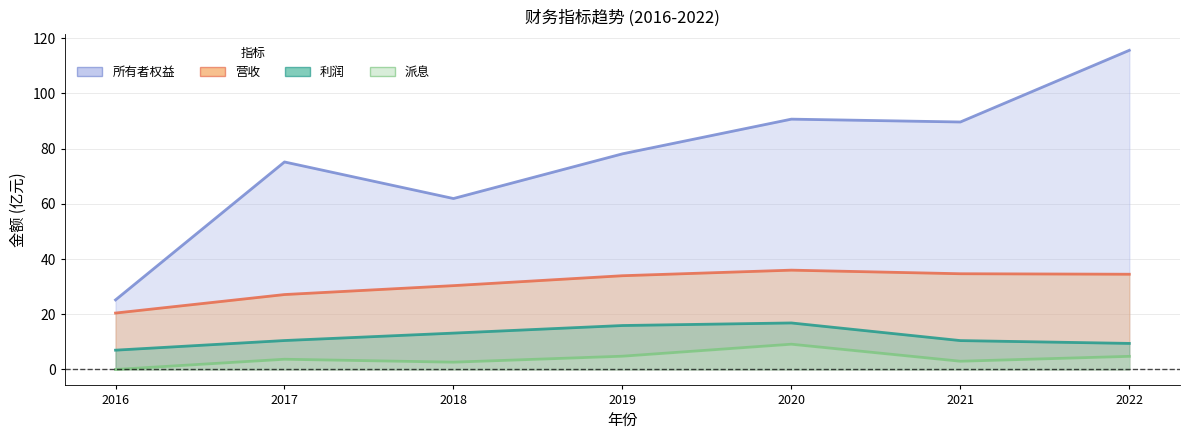

What is the value of the 所有者权益 point at the 1st from the left?

25.2